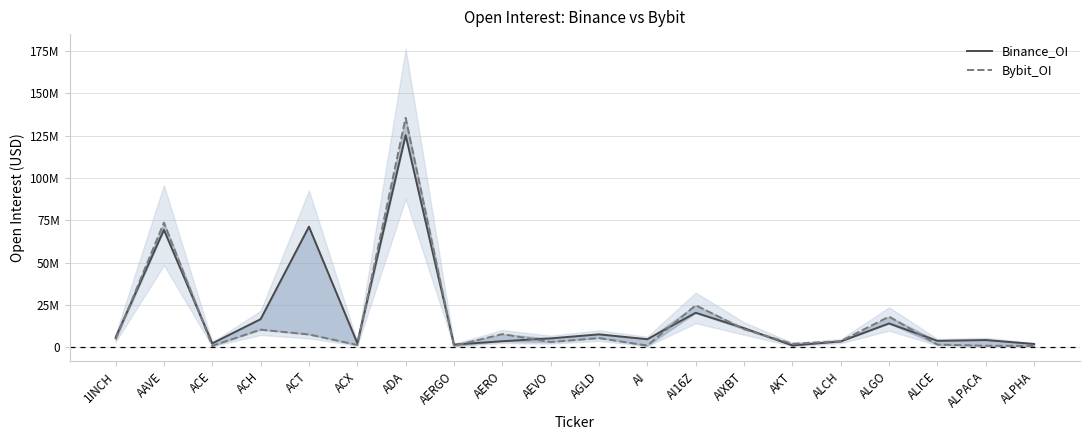

Is this an area chart (filled region under the line)?

No